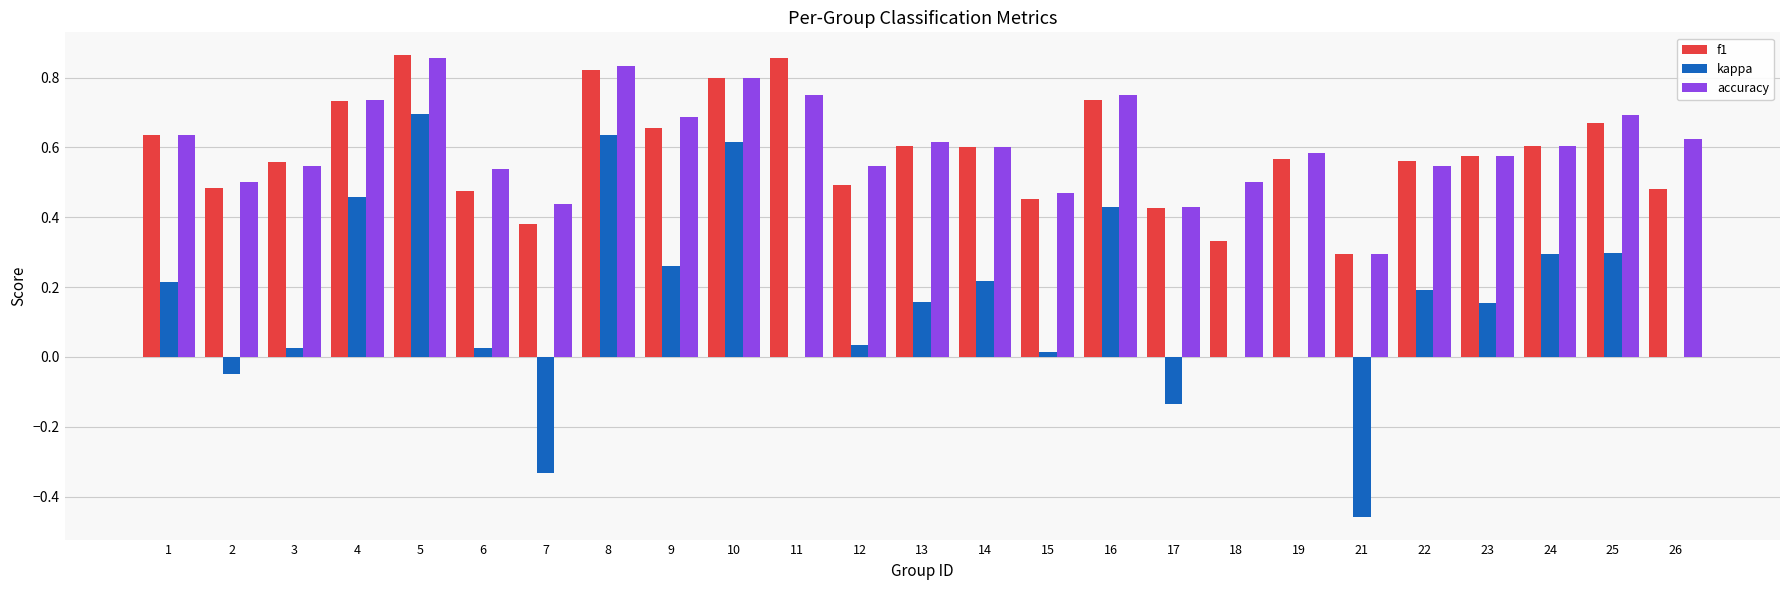

Are the bars horizontal?

No